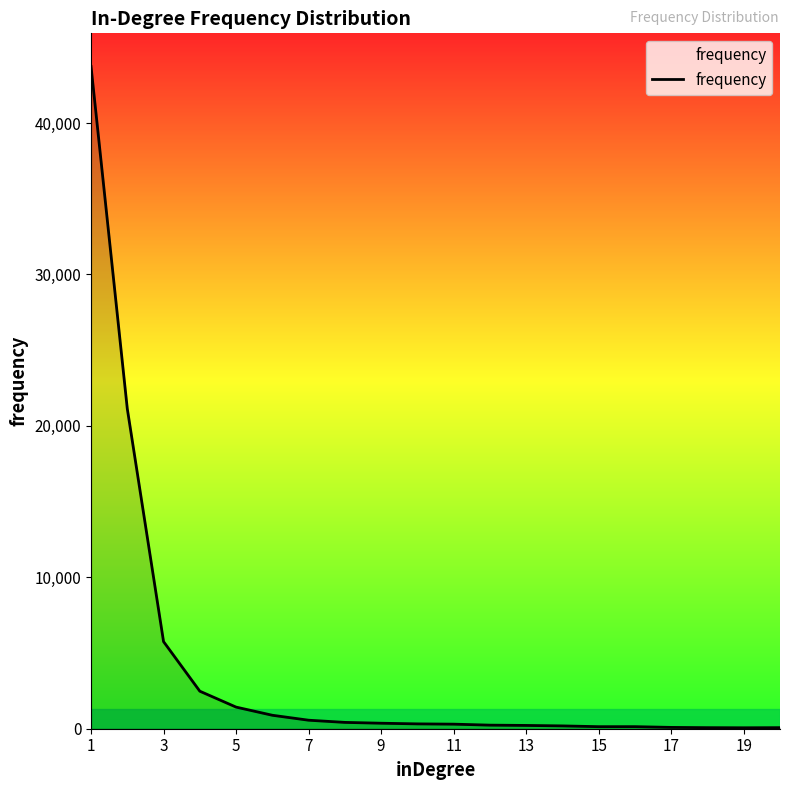

What is the greatest value displayed?

43733